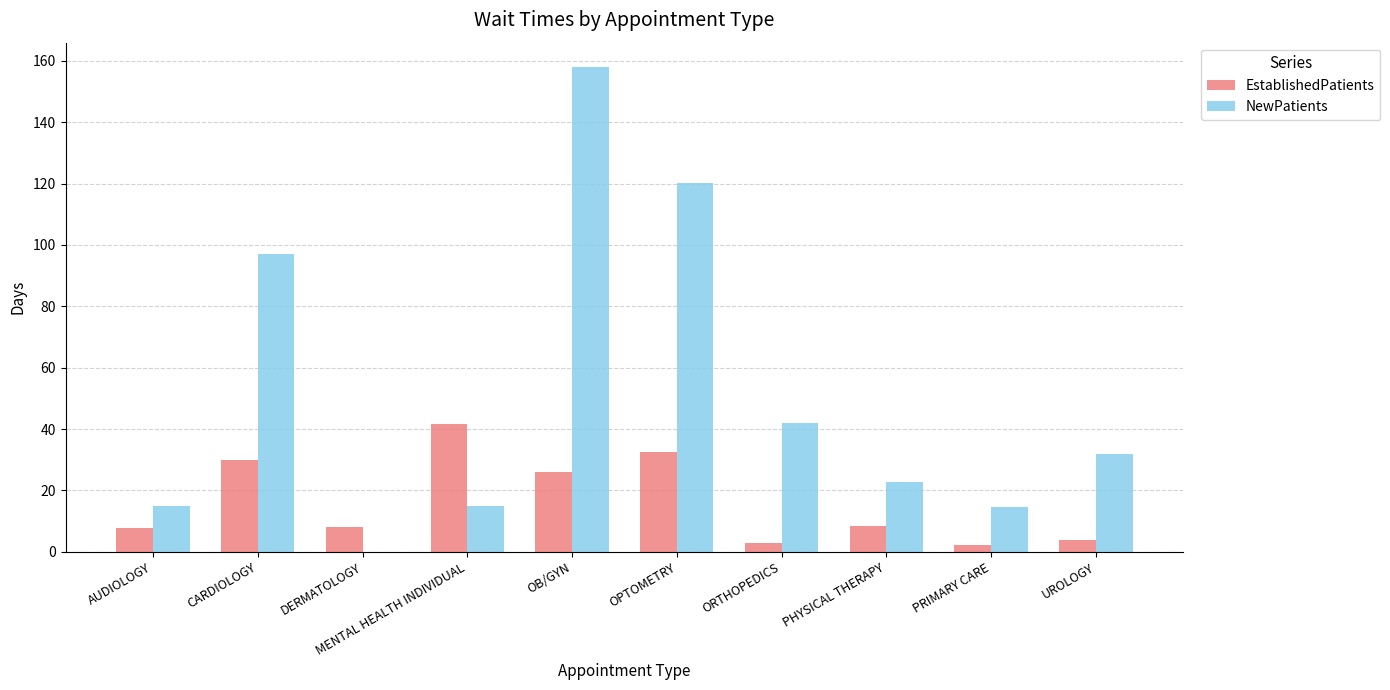

Which series changed the most between MENTAL HEALTH INDIVIDUAL and OB/GYN?

NewPatients